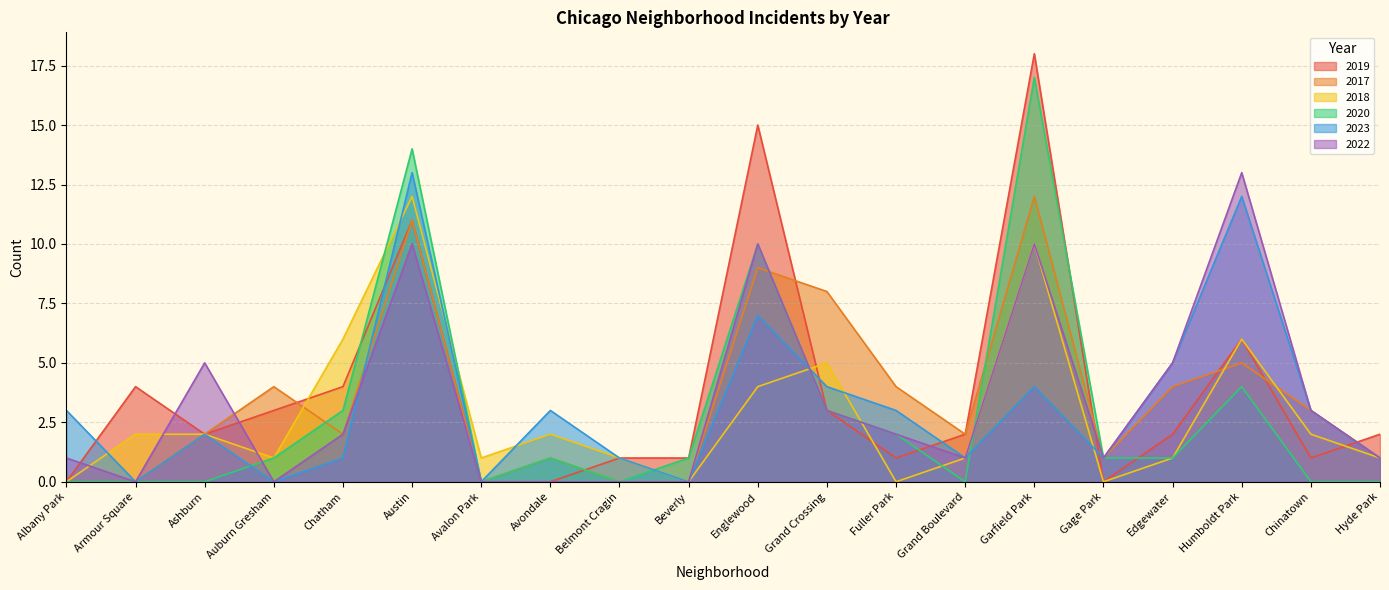

Reading left to right, transcribe all the data shown in this chart.

2019: 0	4	2	3	4	11	0	0	1	1	15	3	1	2	18	0	2	6	1	2
2017: 0	0	2	4	2	11	0	1	0	0	9	8	4	2	12	1	4	5	3	1
2018: 0	2	2	1	6	12	1	2	1	0	4	5	0	1	10	0	1	6	2	1
2020: 0	0	0	1	3	14	0	1	0	1	10	3	2	0	17	1	1	4	0	0
2023: 3	0	2	0	1	13	0	3	1	0	7	4	3	1	4	1	5	12	3	1
2022: 1	0	5	0	2	10	0	0	0	0	10	3	2	1	10	1	5	13	3	1